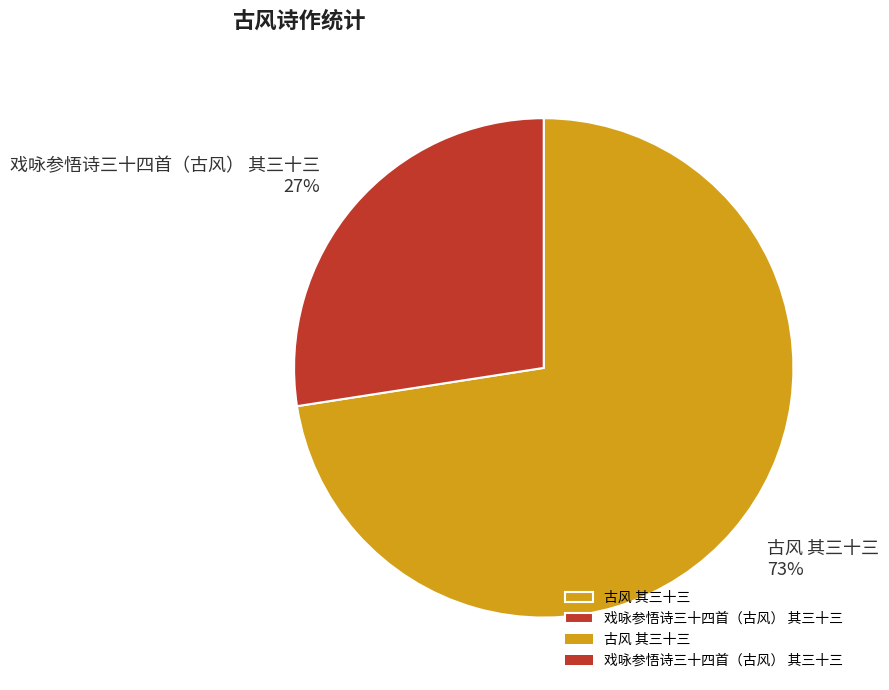

What is the smallest slice in the pie chart?

戏咏参悟诗三十四首（古风） 其三十三